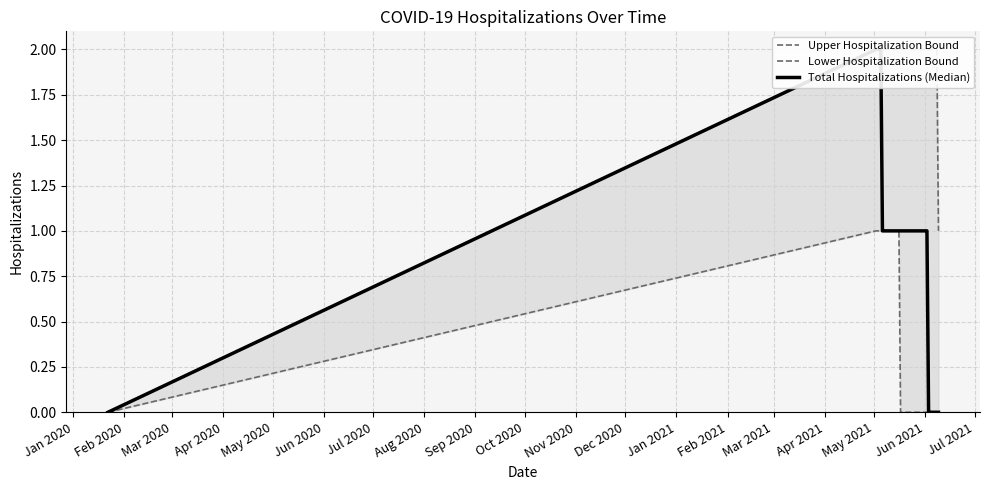

Which category has the lowest value across all series?

Jan 2020